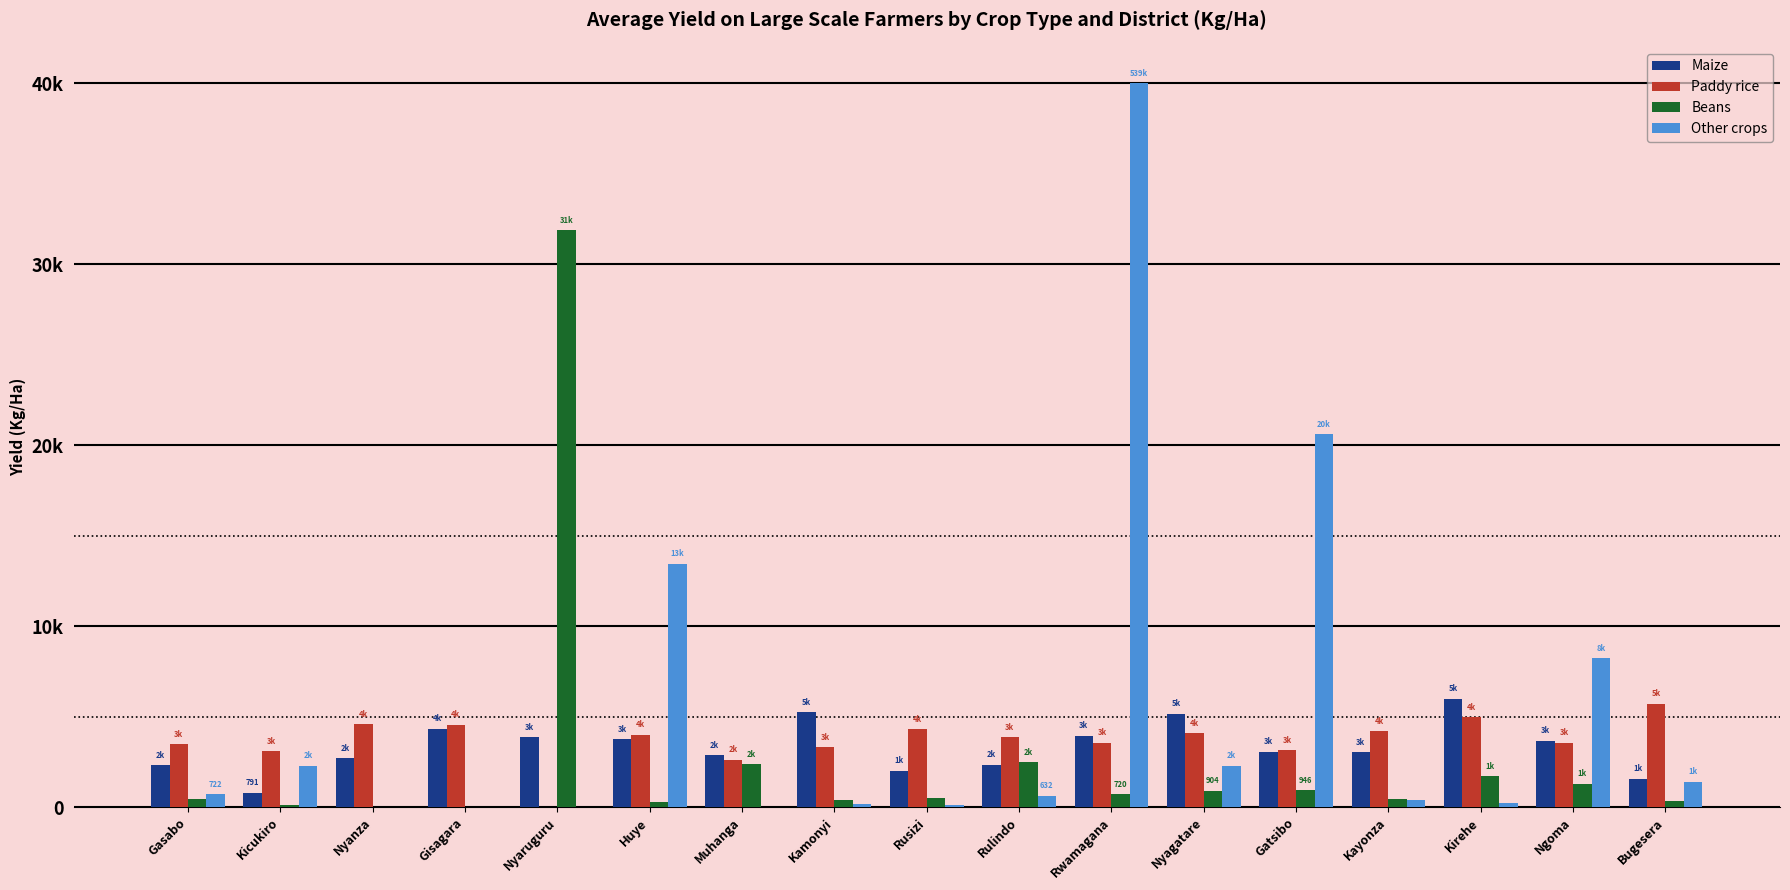

What is the value of the Maize bar at the 2nd from the left?

791.1